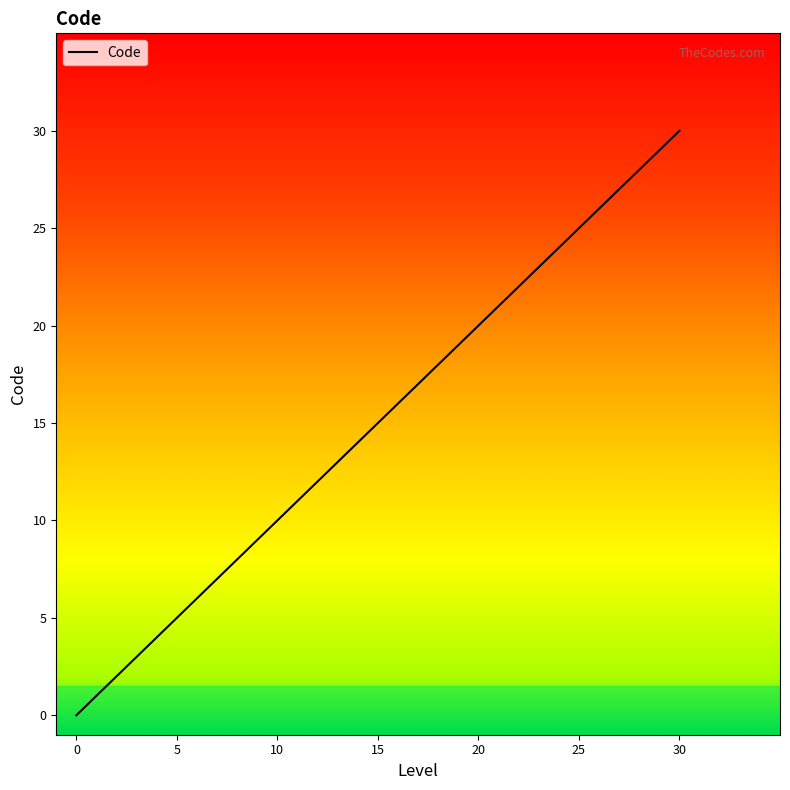

What is the greatest value displayed?

30